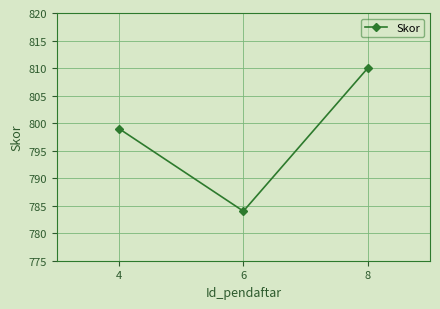

What is the change in value from 4 to 8?

+11